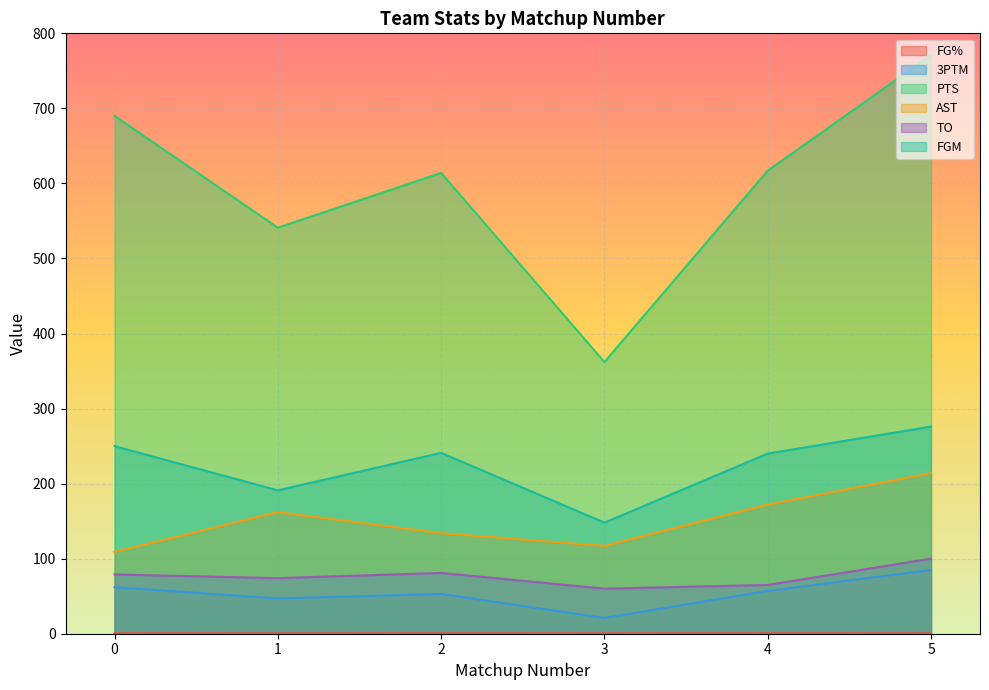

How many categories are shown in the chart?

6